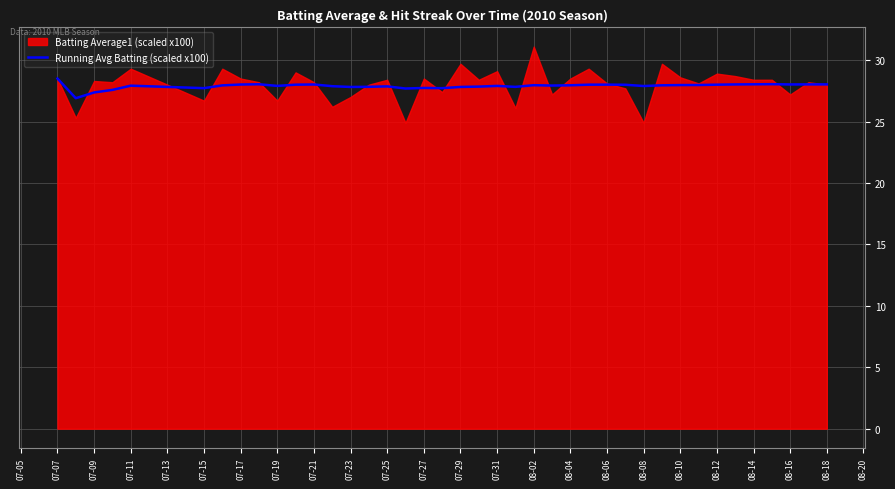

The value of Running Avg Batting (scaled x100) at 07-07 is 28.5. True or false?

True